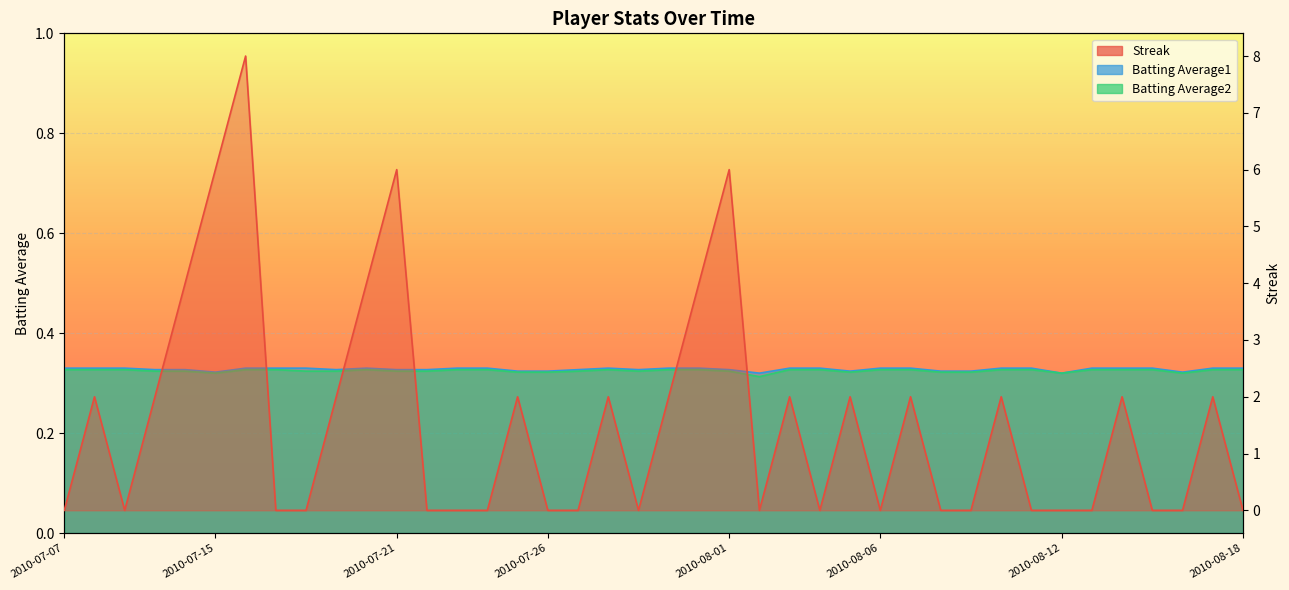

What are all the series names shown in the legend?

Streak, Batting Average1, Batting Average2